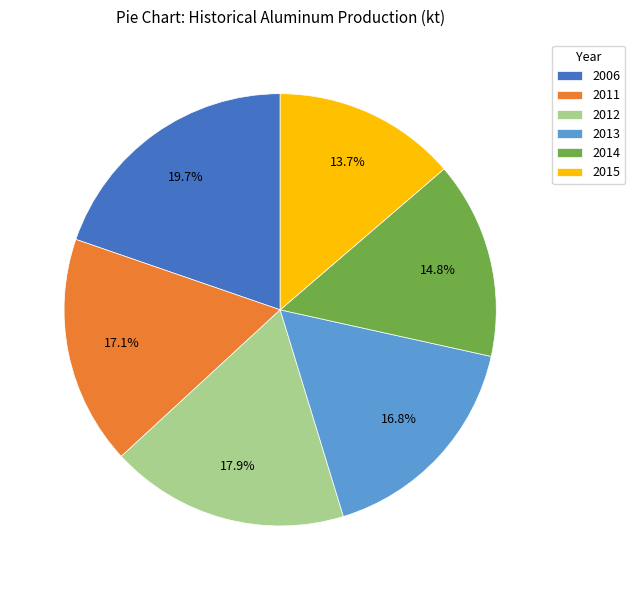

Approximately how many times larger is the value at 2013 compared to 2015?

1.2